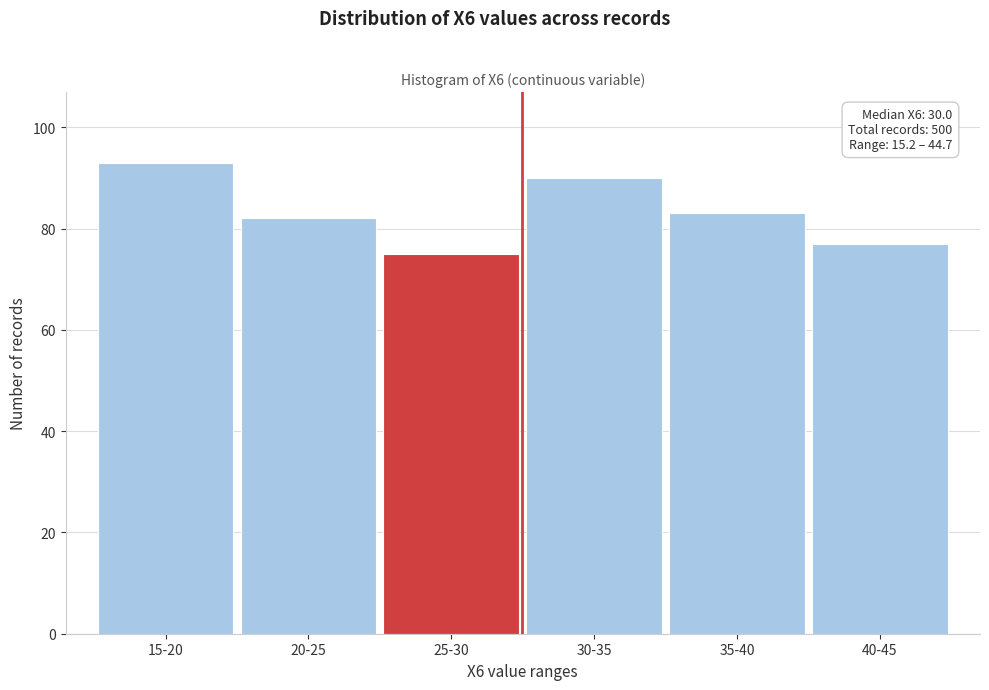

Reading right to left, extract all data points from this chart.

77	83	90	75	82	93